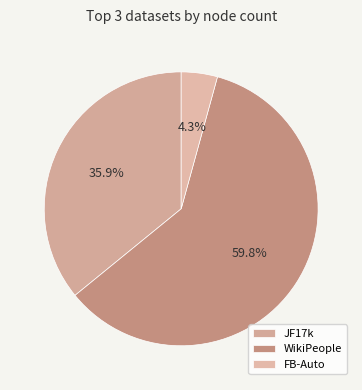

Does any single category account for the majority?

Yes